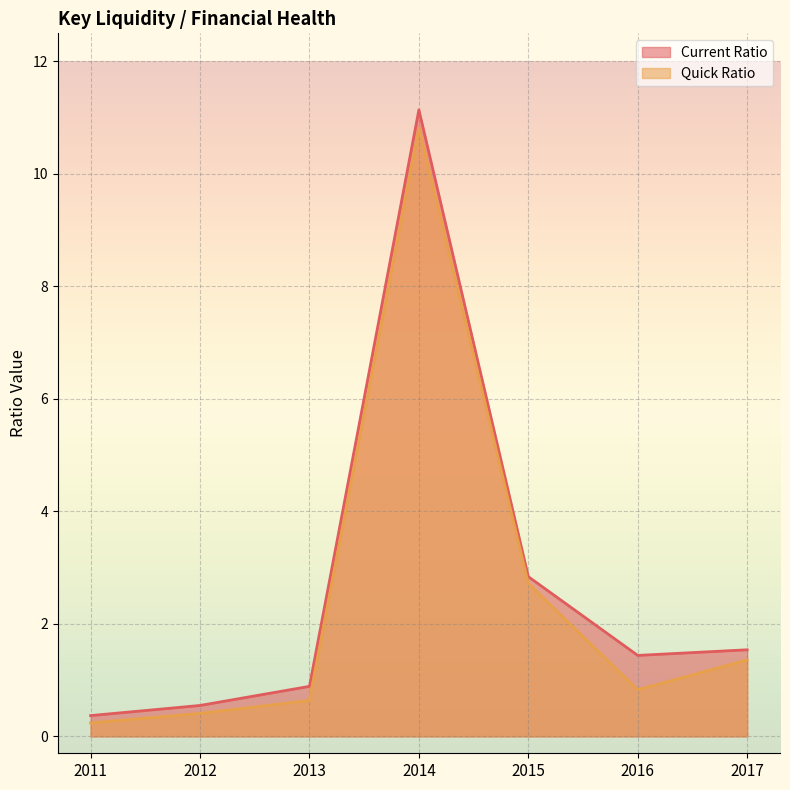

Which category has the highest value across all series?

2014